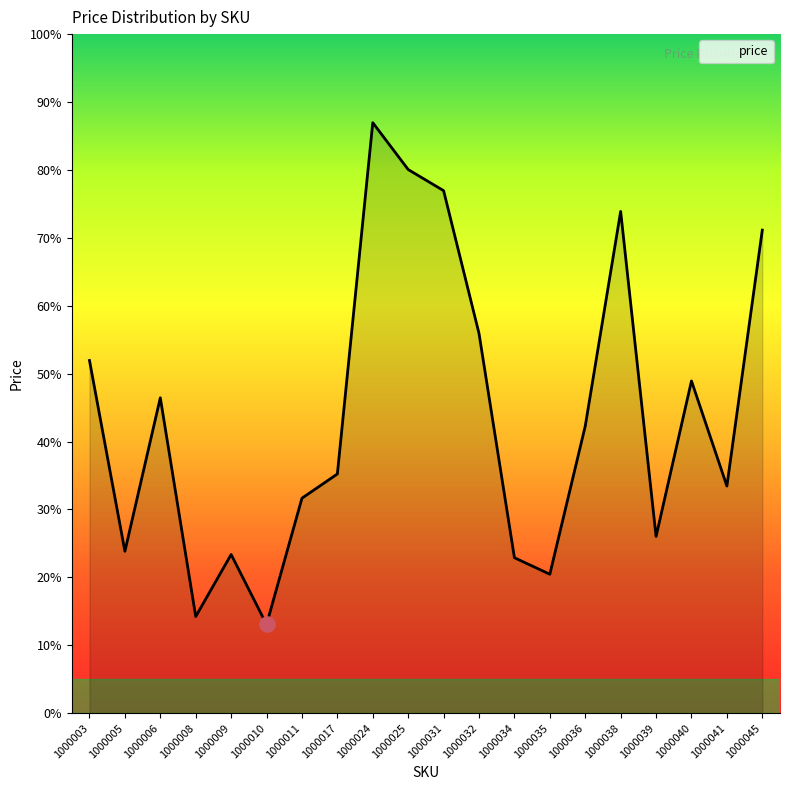

Does the chart have visible grid lines?

No